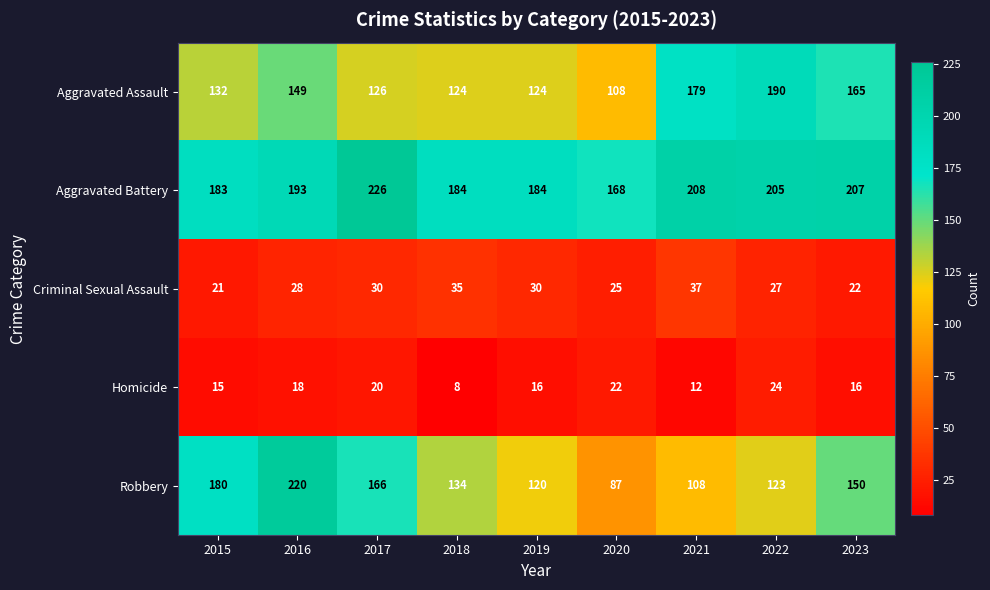

What is the difference between the maximum and minimum values in the Criminal Sexual Assault series?

16